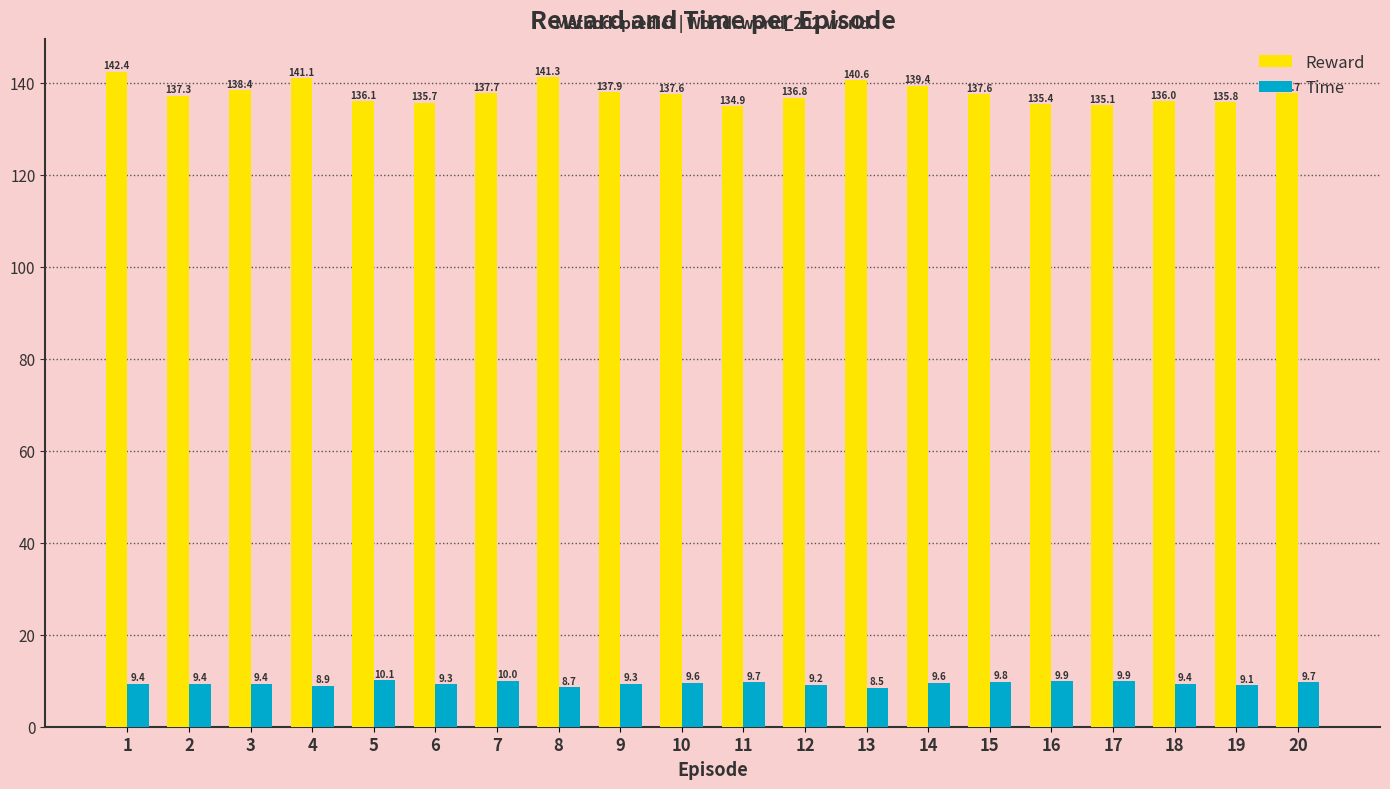

Reading left to right, extract all data points from this chart.

Reward: 142.4	137.3	138.4	141.1	136.1	135.7	137.7	141.3	137.9	137.6	134.9	136.8	140.6	139.4	137.6	135.4	135.1	136.0	135.8	137.7
Time: 9.4	9.4	9.4	8.9	10.1	9.3	10.0	8.7	9.3	9.6	9.7	9.2	8.5	9.6	9.8	9.9	9.9	9.4	9.1	9.7